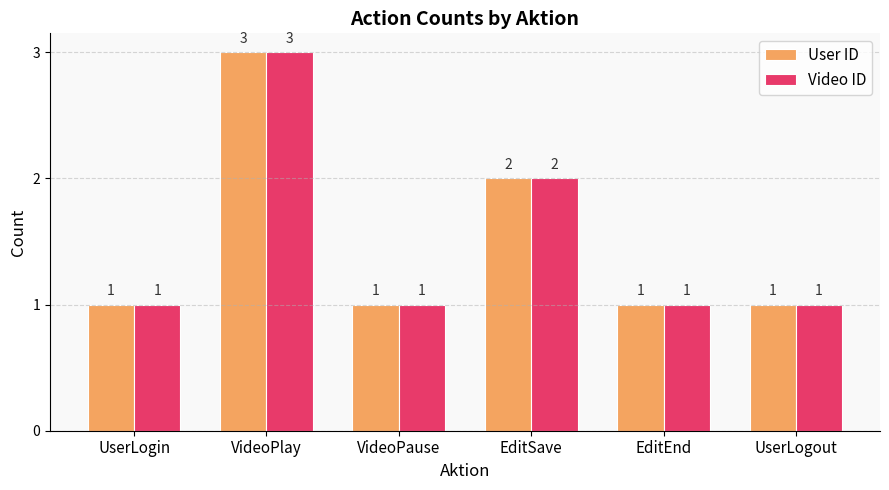

How many Video ID values are between 1 and 2?

5